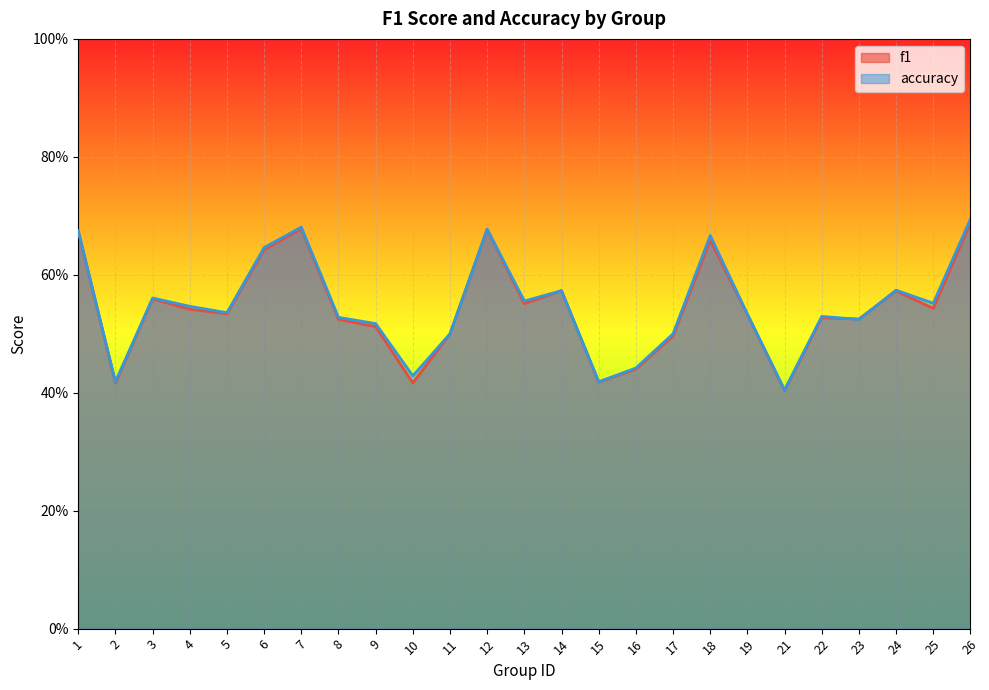

What are all the series names shown in the legend?

f1, accuracy